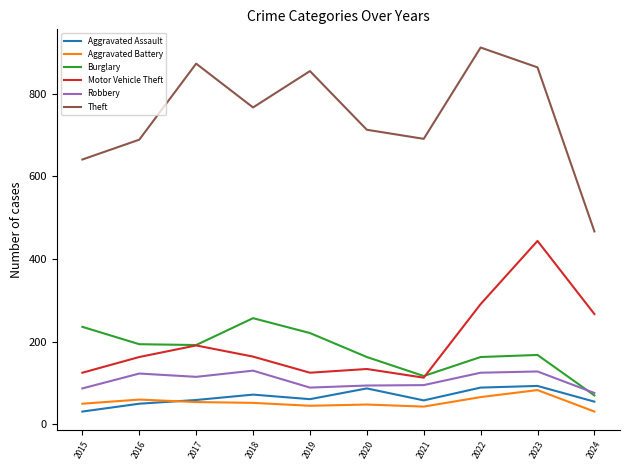

At which category is the sum across all series the highest?

2023